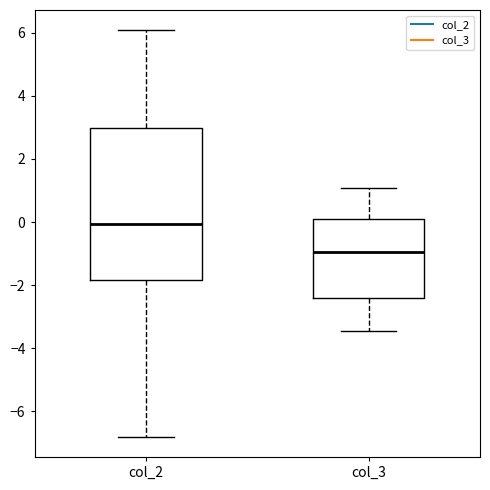

Reading left to right, read every box against the y-axis: the position of its median line, the range the box covers, and the ends of its whiskers. The values are not printed on the chart, so give them approximately, as read against the axis.

col_2: median 0.0, box -1.8 to 3.0, whiskers -6.8 to 6.0
col_3: median -1.0, box -2.4 to 0.2, whiskers -3.4 to 1.0